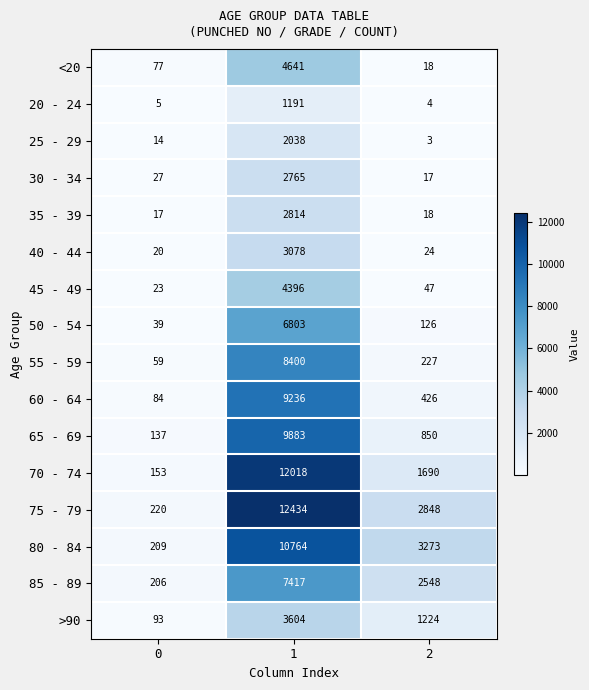

List the series in order of their peak value, highest first.

75 - 79, 70 - 74, 80 - 84, 65 - 69, 60 - 64, 55 - 59, 85 - 89, 50 - 54, <20, 45 - 49, >90, 40 - 44, 35 - 39, 30 - 34, 25 - 29, 20 - 24